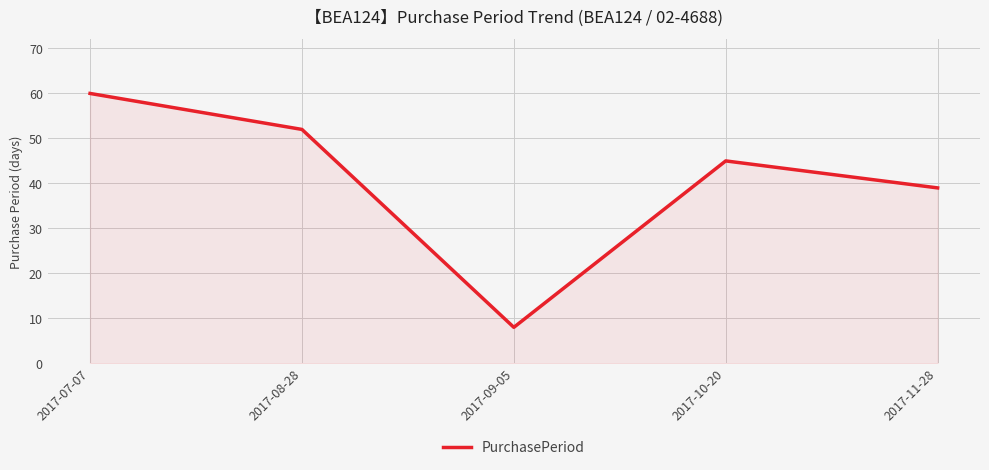

Reading left to right, transcribe all the data shown in this chart.

60	52	8	45	39